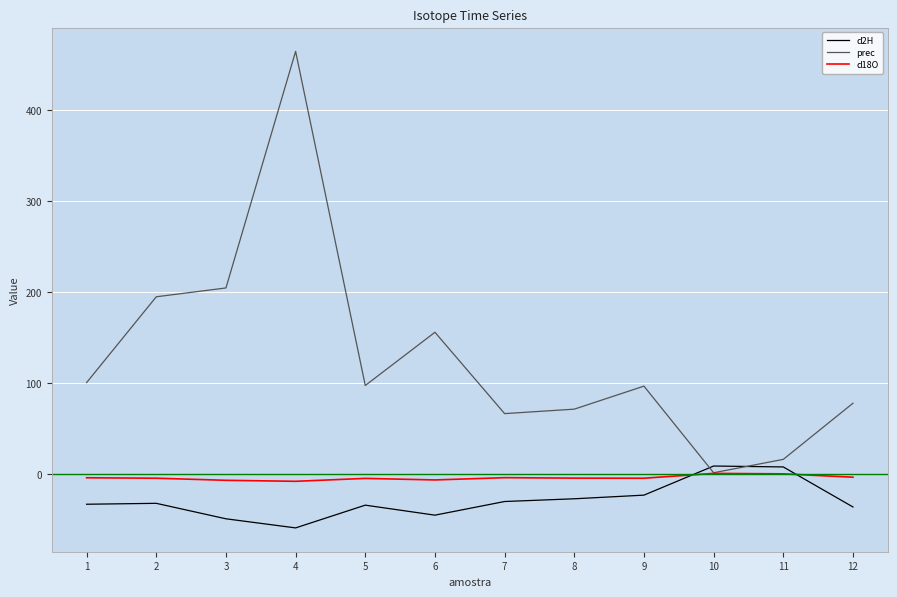

What is the smallest value displayed?

-59.0